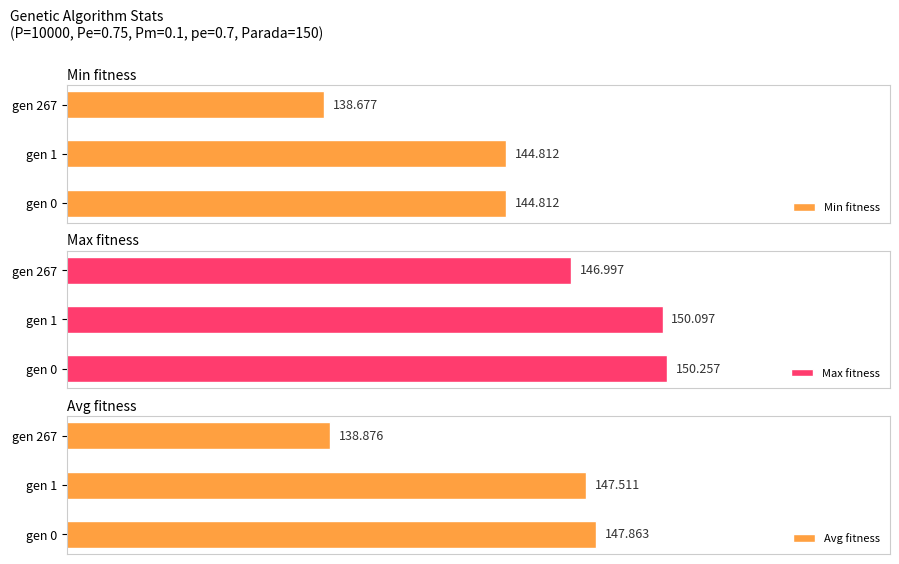

Which series has the largest range (max minus min)?

Avg fitness